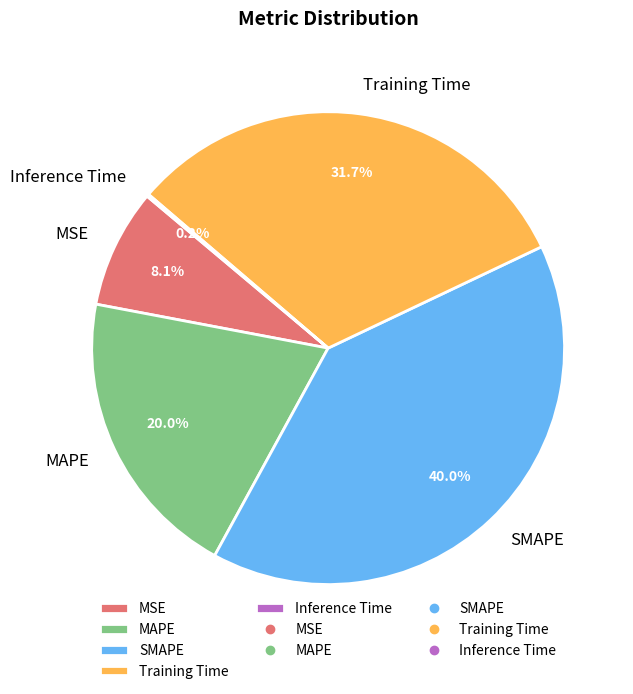

Does SMAPE represent more than half of the total?

No